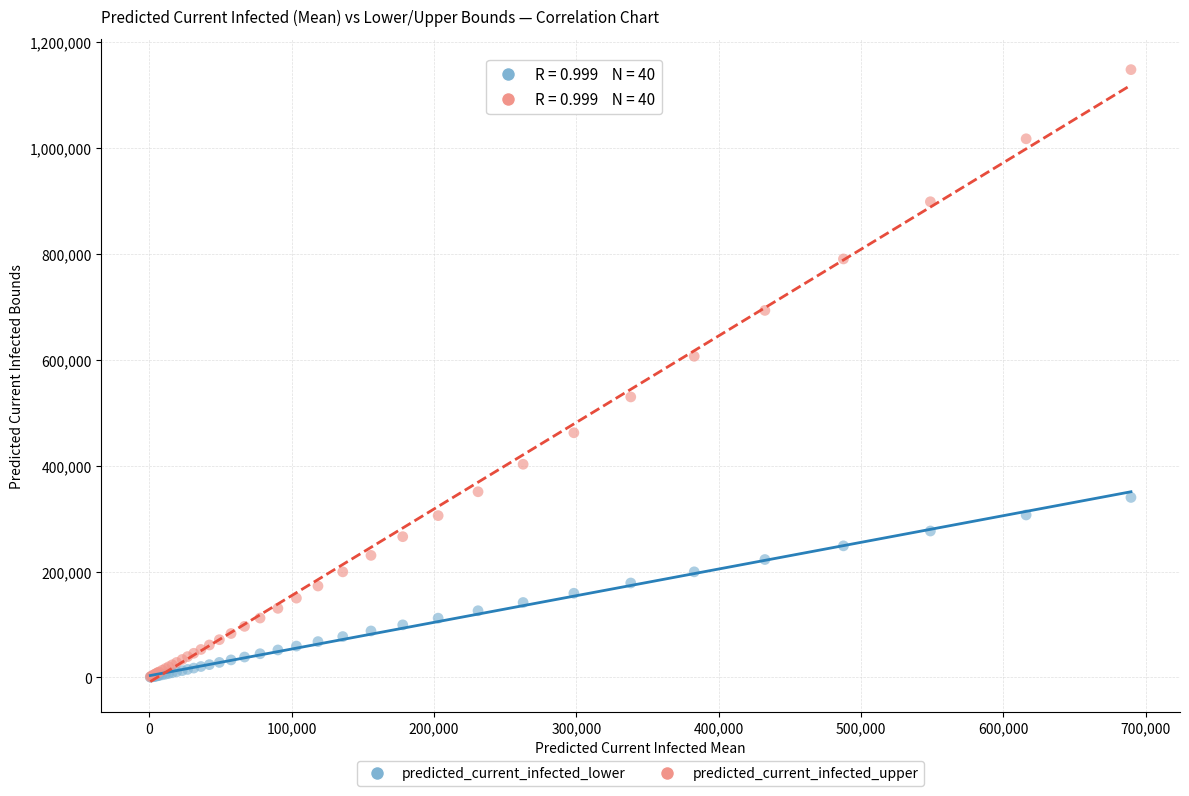

In the predicted_current_infected_upper series, what Y value is closest to 574663?

606643